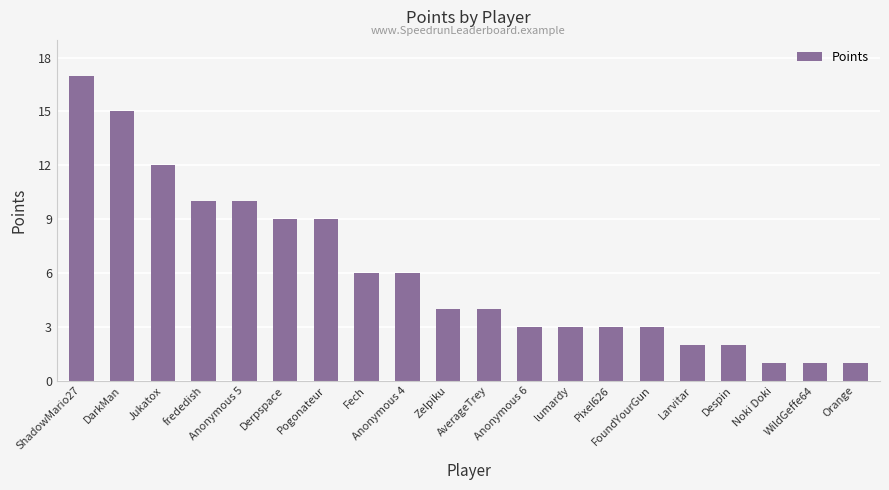

Is it true that the value at FoundYourGun is 1?

False